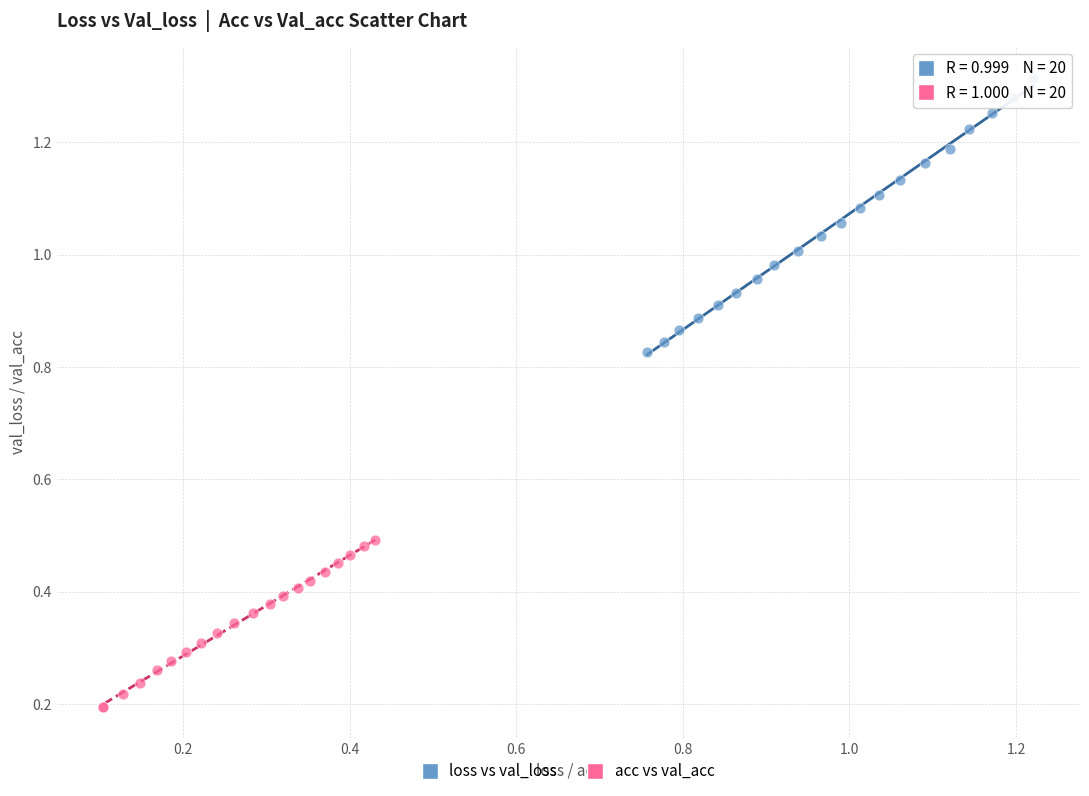

Which series has the widest spread of Y values?

loss vs val_loss